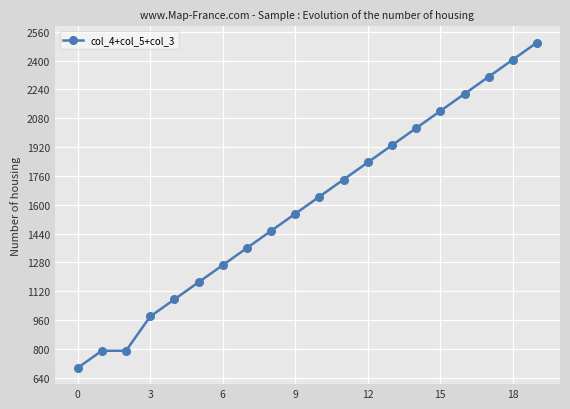

True or false: the data has more than 1 interior local peaks.

False